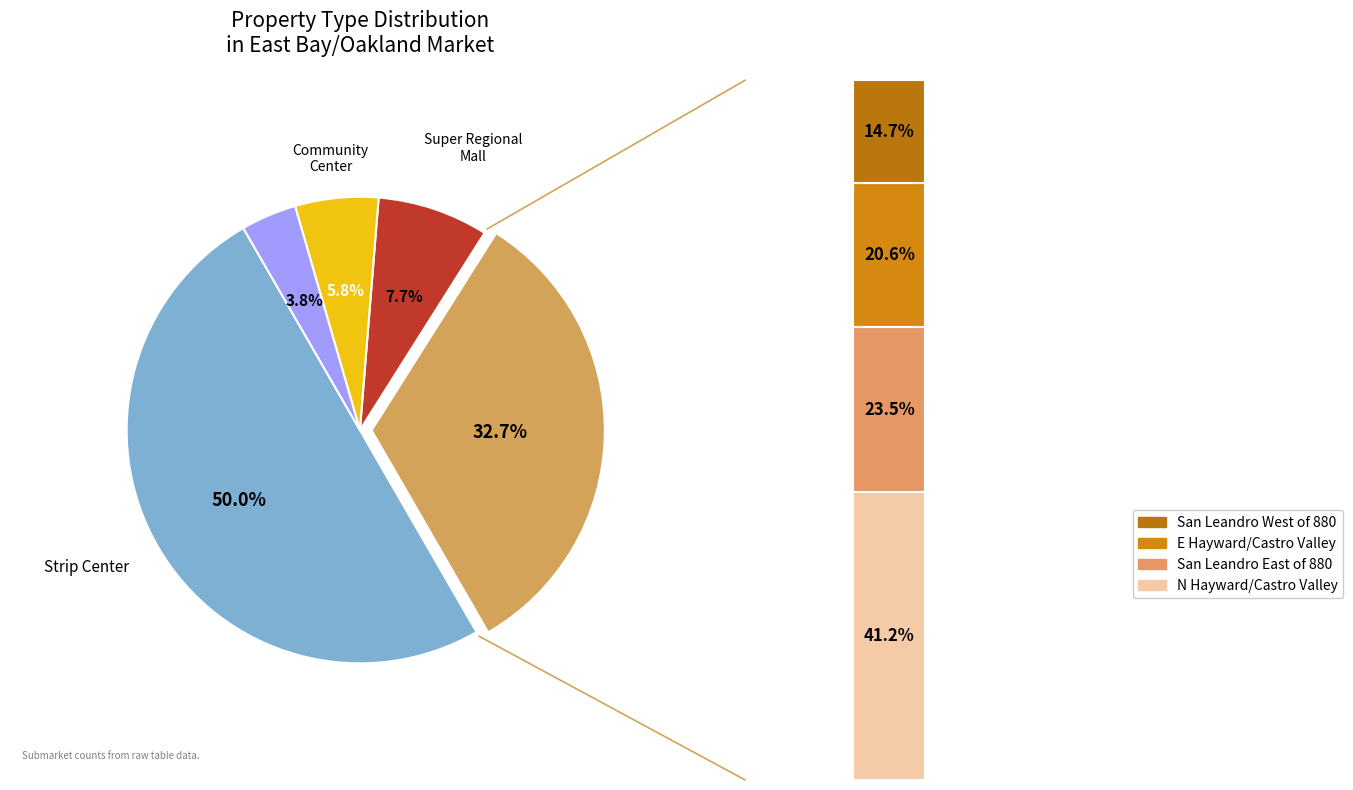

What percentage is the Super Regional Mall slice, to the nearest percent?

8%